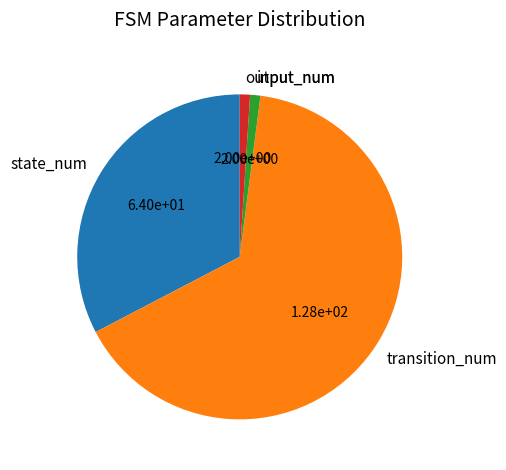

Is it true that input_num is 1% of the pie?

True